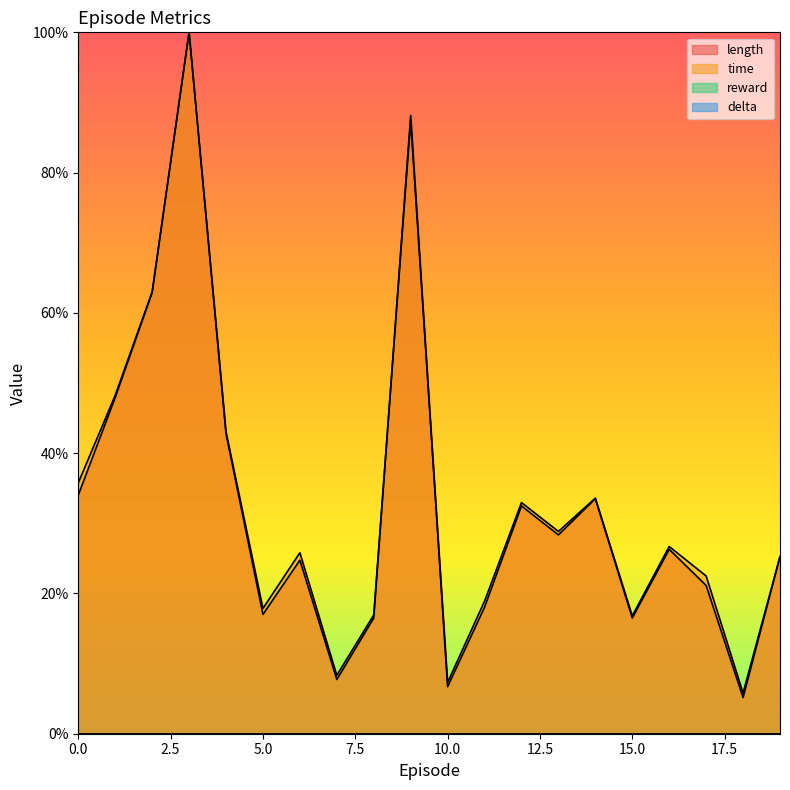

At which category does the chart reach its minimum across all series?

18